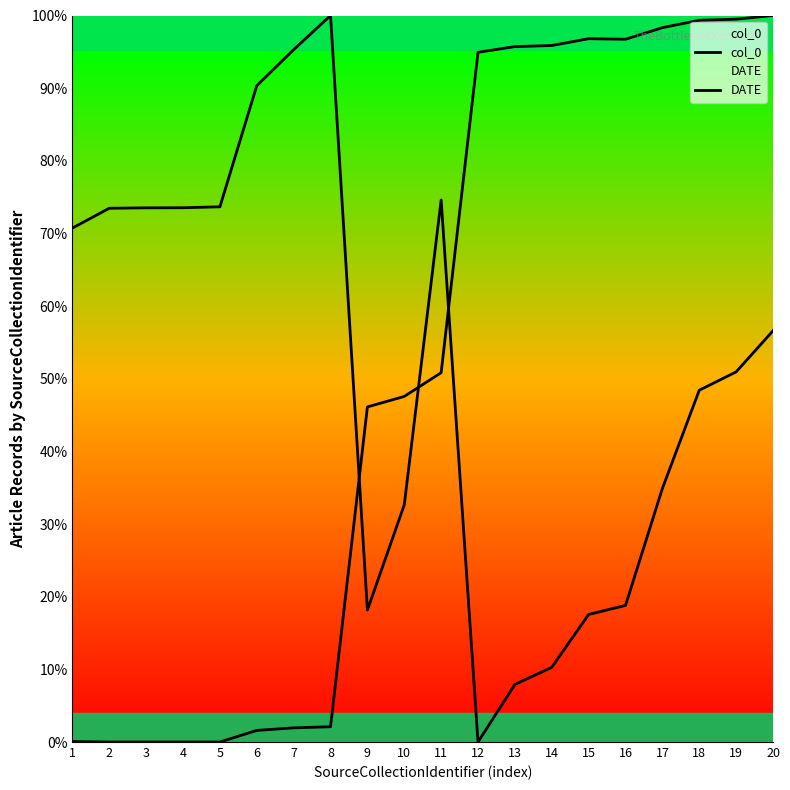

What is the difference between the maximum and minimum values in the col_0 series?

100.0